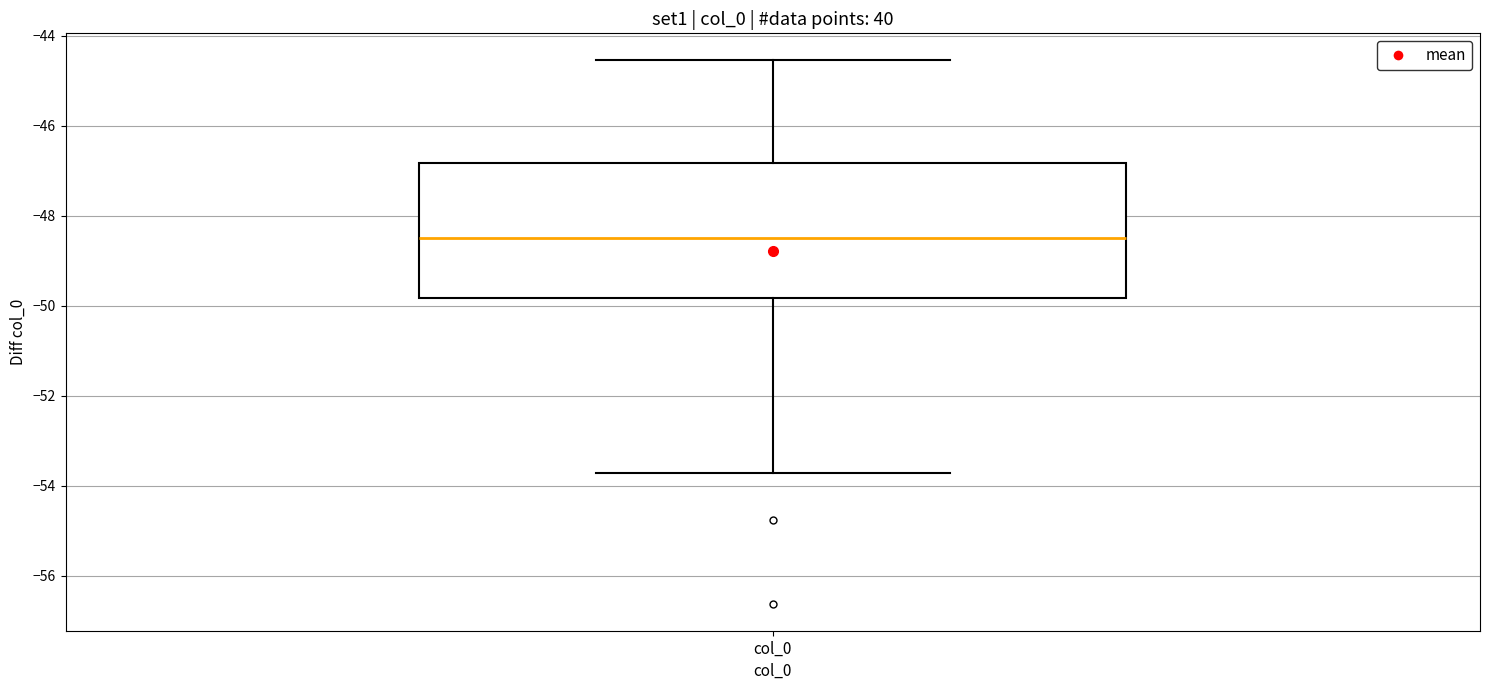

Transcribe this box plot: give where the median line is, the range the box spans, and where the two whiskers end, as read against the y-axis. The values are not printed on the chart, so give them approximately, as read against the axis.

median -48.4, box -49.8 to -46.8, whiskers -53.8 to -44.6